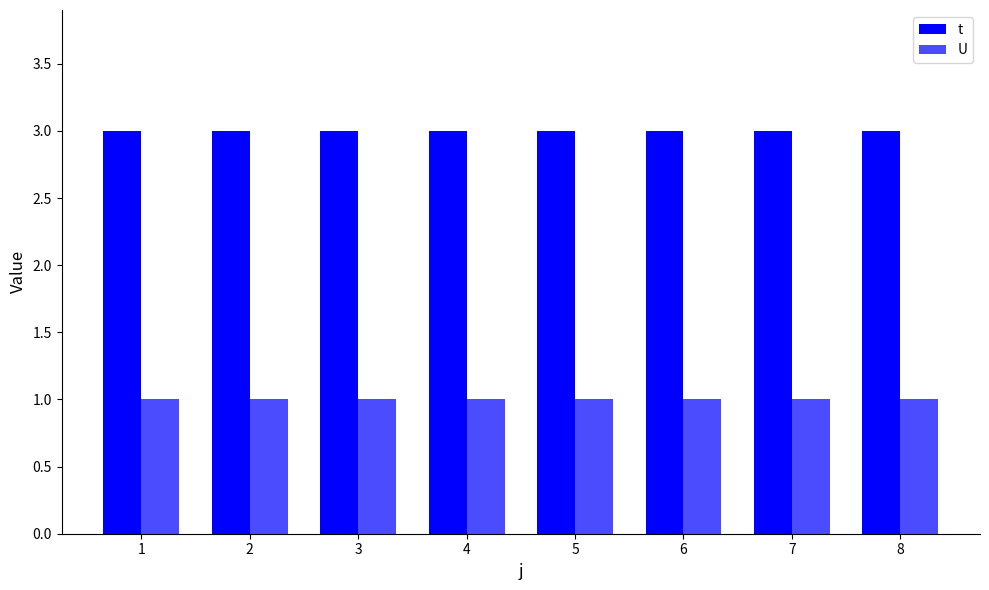

How many bars are there in total?

16